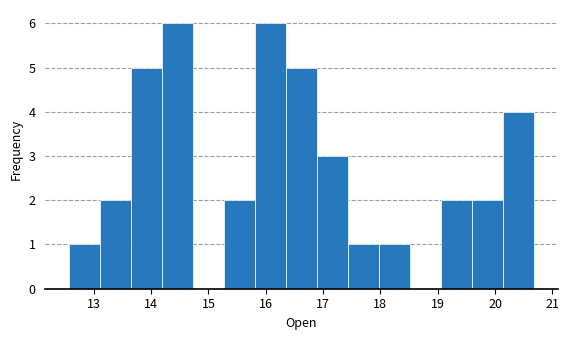

Reading left to right, transcribe this chart: for each bar, give the range it covers on the x-axis and its height. Neither the bar edges nor the heights are printed on the chart, so give them approximately, as read against the axes.

12.6 to 13.1: 1
13.1 to 13.6: 2
13.6 to 14.2: 5
14.2 to 14.7: 6
14.7 to 15.3: 0
15.3 to 15.8: 2
15.8 to 16.4: 6
16.4 to 16.9: 5
16.9 to 17.4: 3
17.4 to 18.0: 1
18.0 to 18.5: 1
18.5 to 19.1: 0
19.1 to 19.6: 2
19.6 to 20.1: 2
20.1 to 20.7: 4